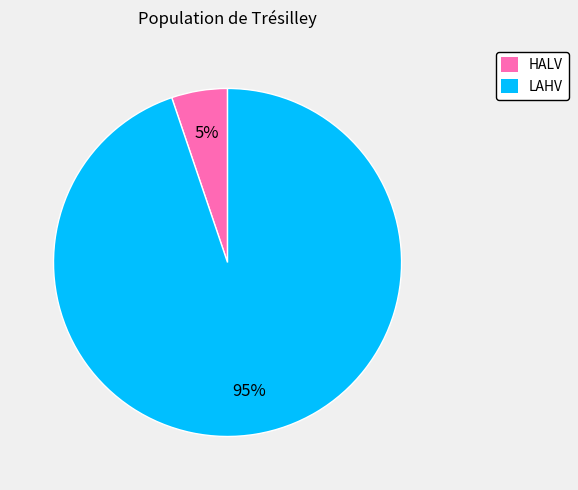

Is it true that LAHV is 80% of the pie?

False